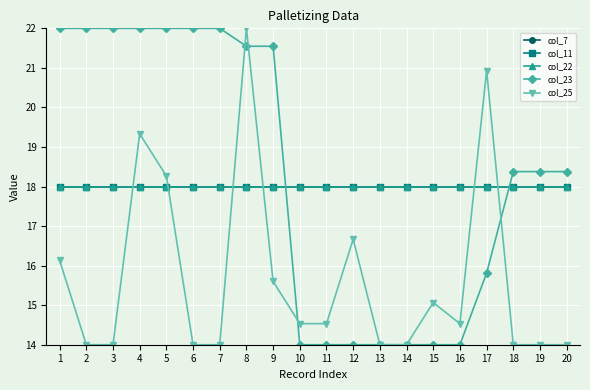

Does the chart have visible grid lines?

Yes